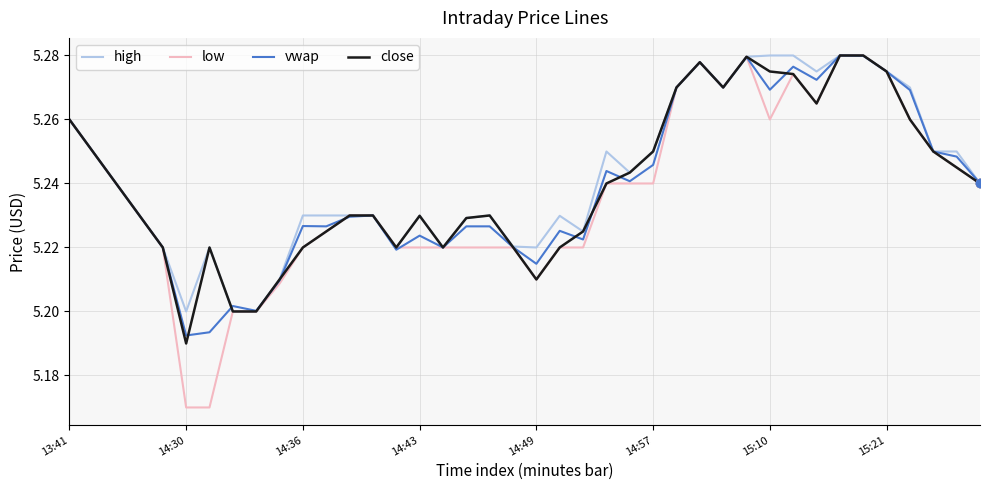

Which series has the widest spread of values?

low